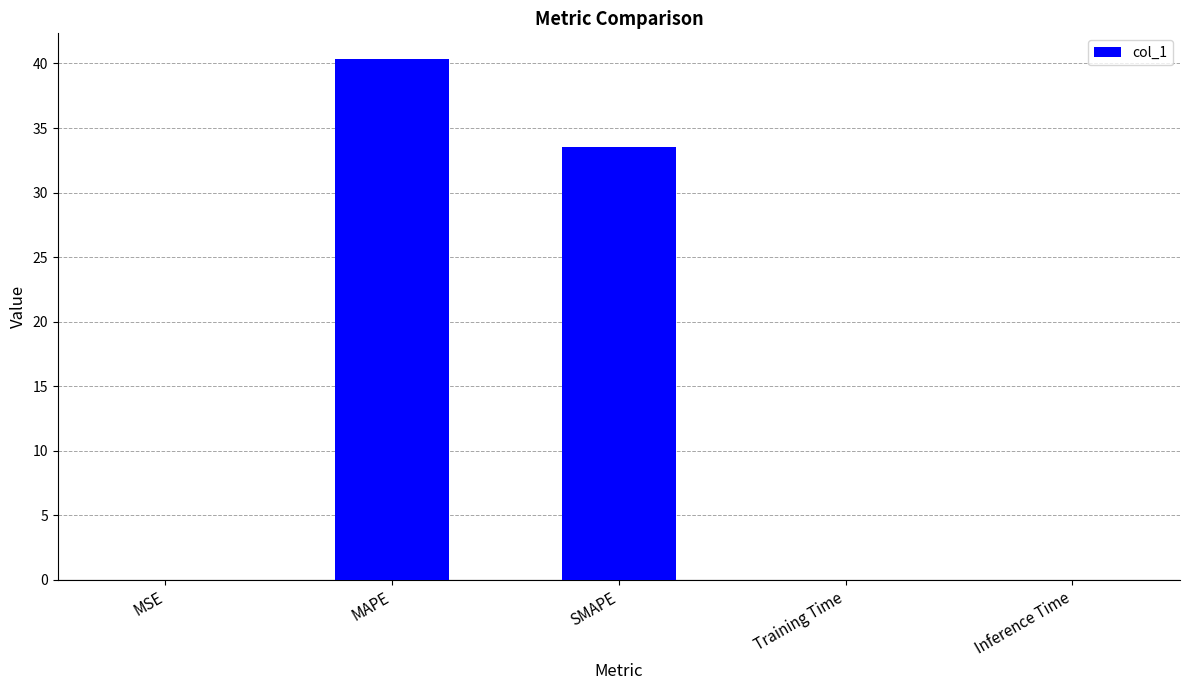

Between SMAPE and Inference Time, which is larger?

SMAPE